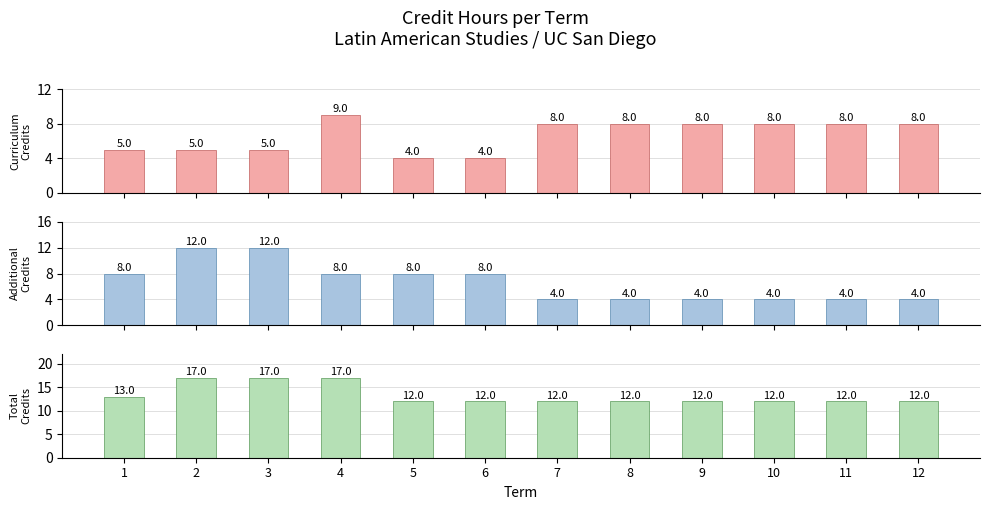

What are all the series names shown in the legend?

Curriculum Credits, Additional Credits, Total Credits